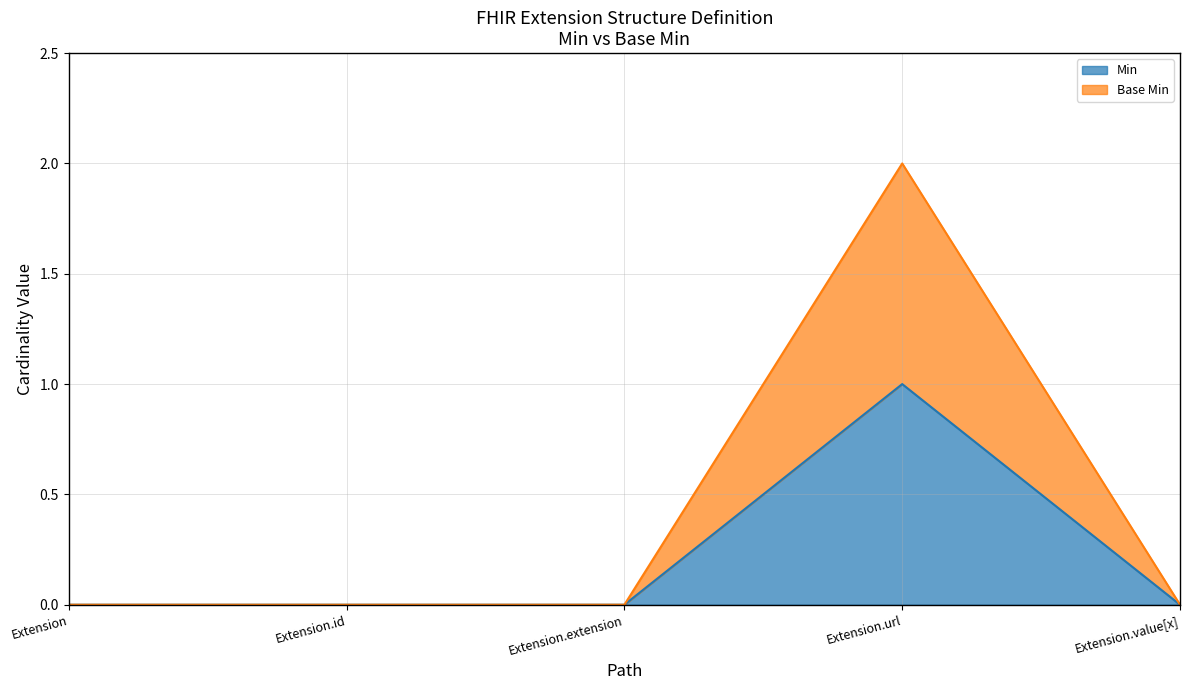

True or false: Base Min and Min intersect in this chart.

False